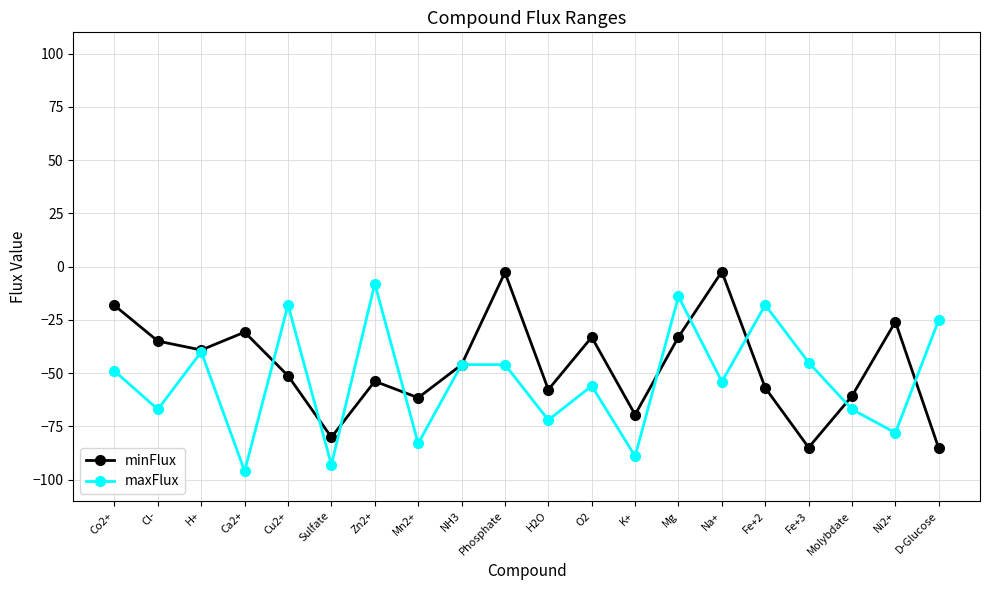

What is the approximate value of maxFlux at D-Glucose?

-25.0